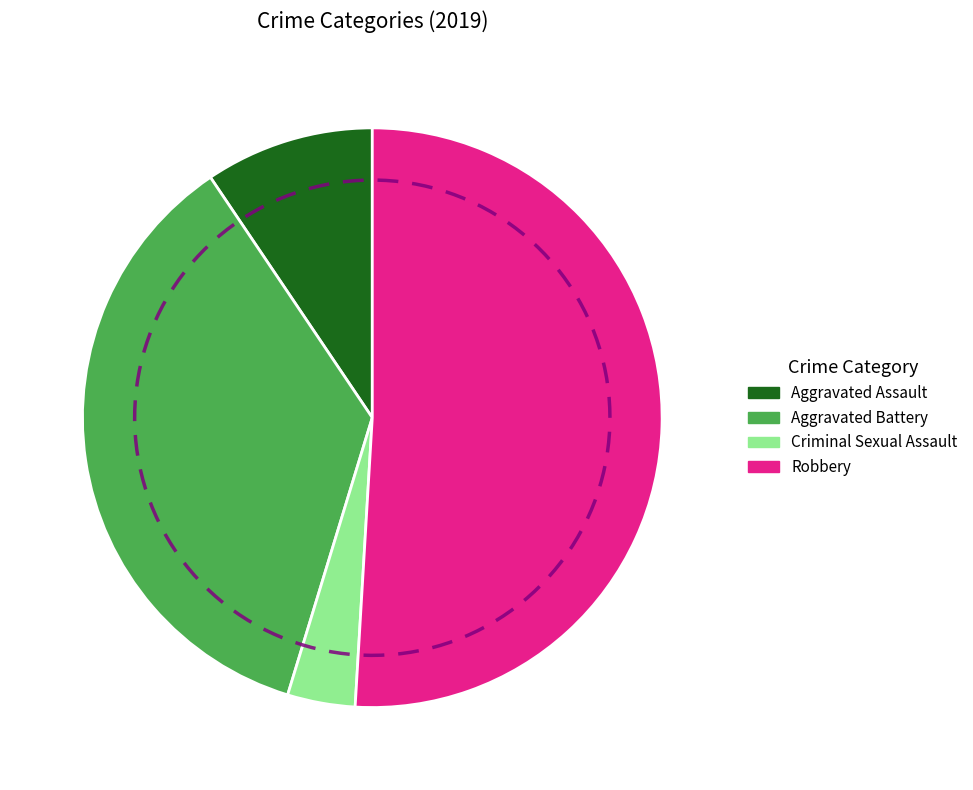

Is it true that Homicide is 1% of the pie?

False